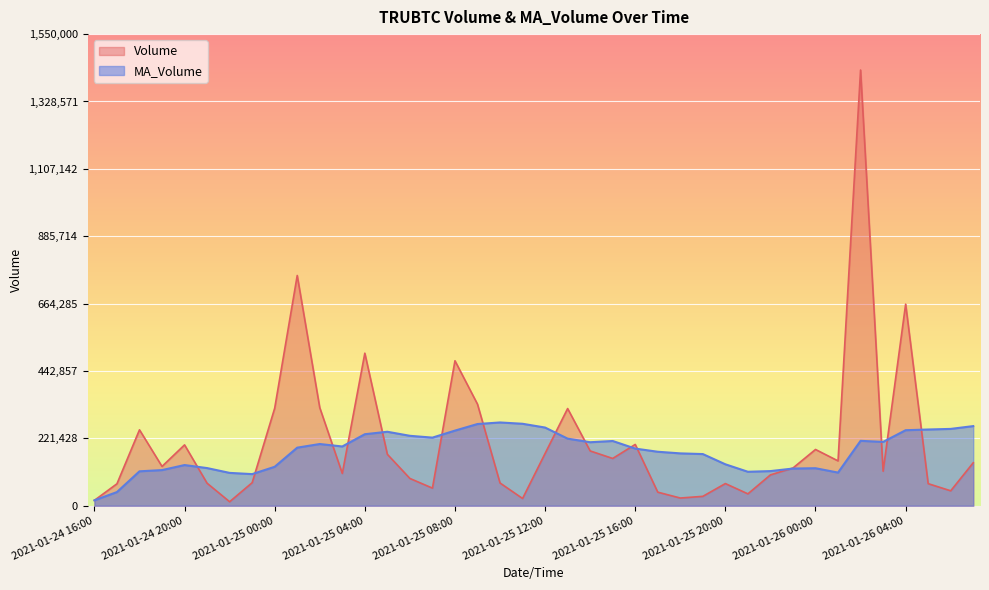

Where is the first local maximum for Volume?

2021-01-24 18:00